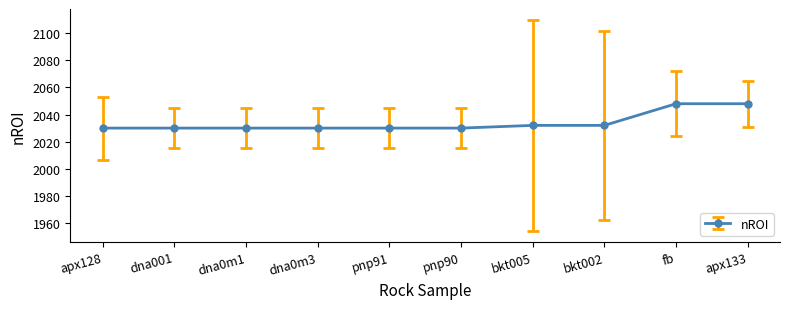

Is it true that the value at apx133 is 2048?

True